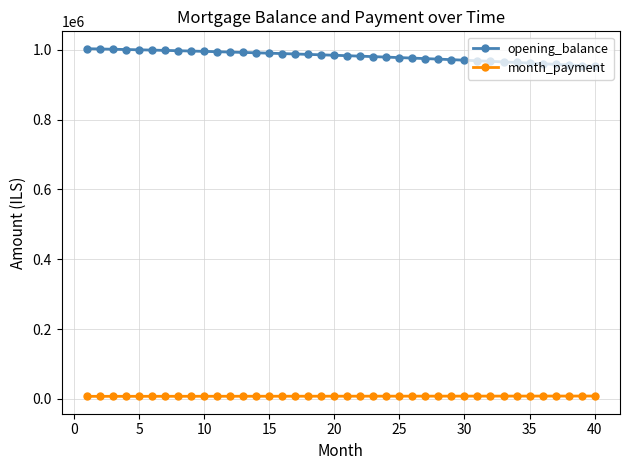

True or false: opening_balance and month_payment cross at least once.

False